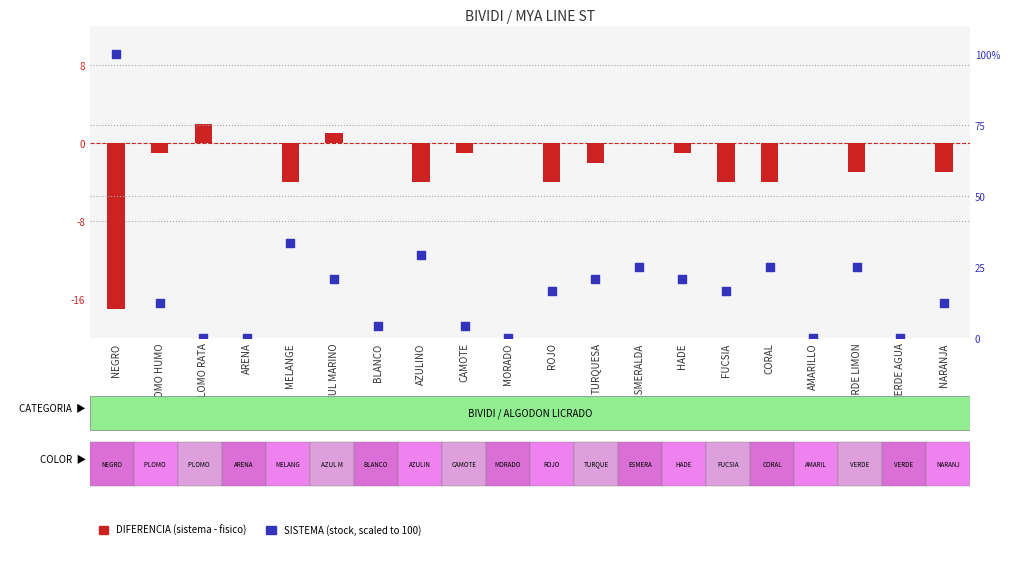

At which category is the sum across all series the highest?

NEGRO